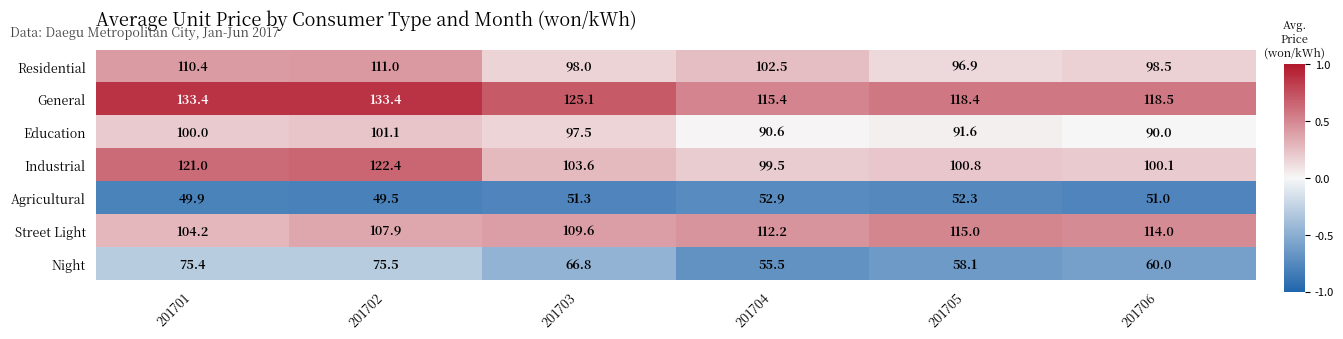

Rank the series by their maximum value, from lowest to highest.

Agricultural, Night, Education, Residential, Street Light, Industrial, General